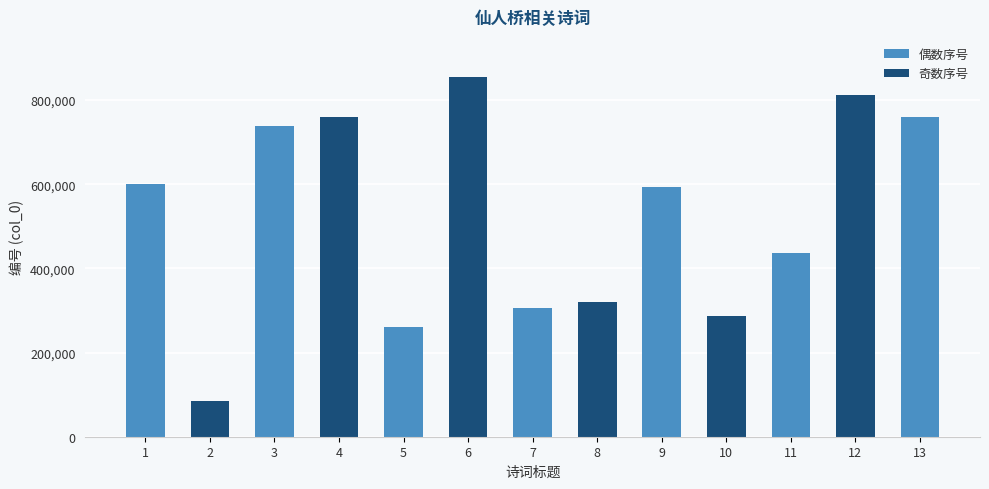

What is the difference between the second highest and minimum values?

726062